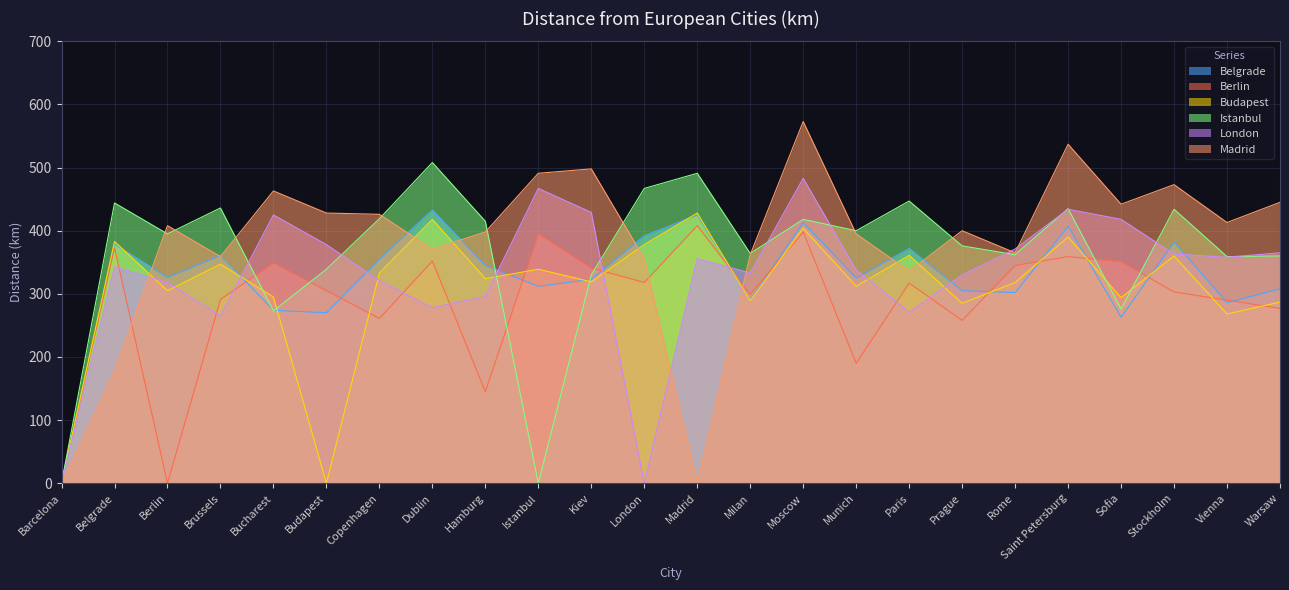

True or false: Belgrade and London intersect in this chart.

True